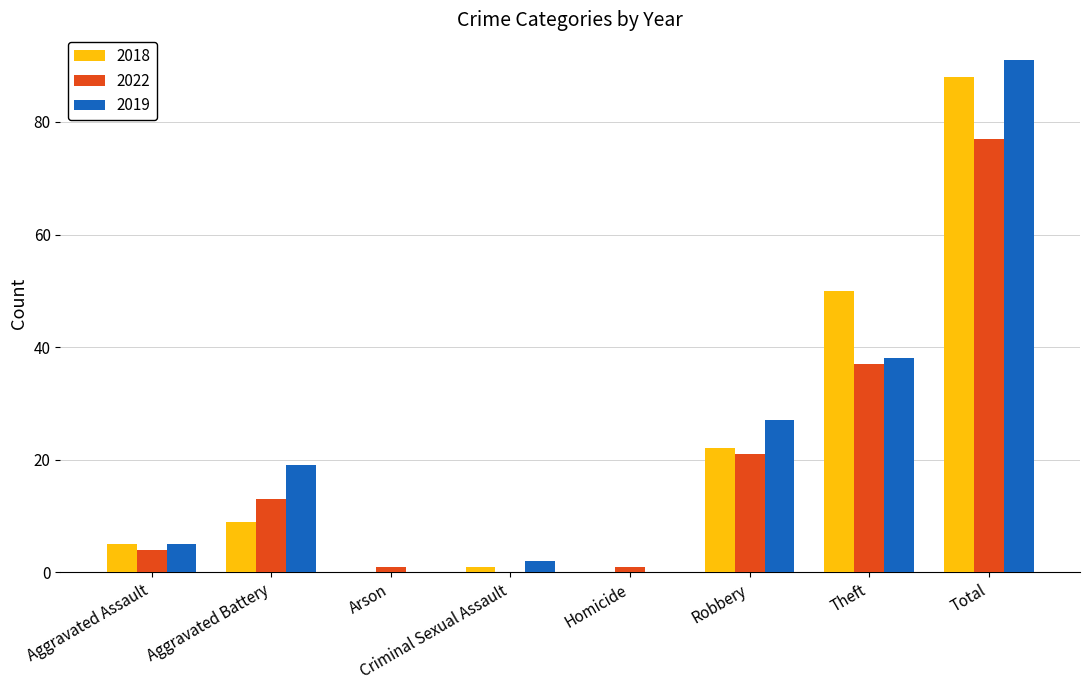

Between Aggravated Battery and Homicide, which series saw the biggest shift?

2019